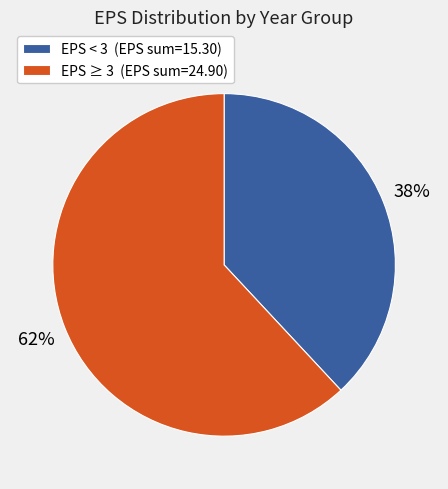

Count the number of slices in the pie.

2